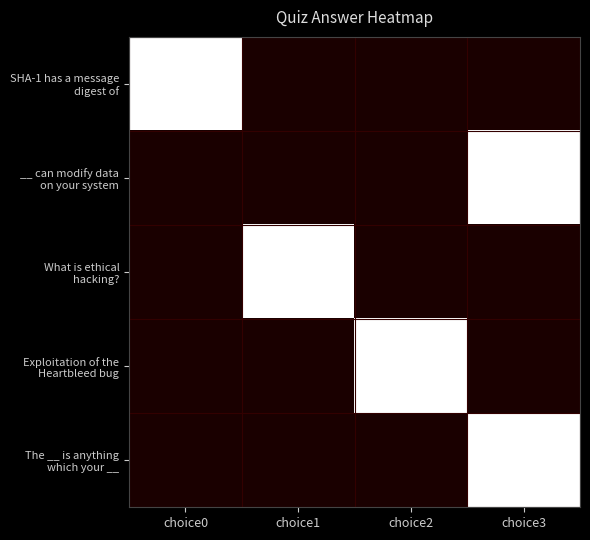

Count the number of categories in the chart.

4